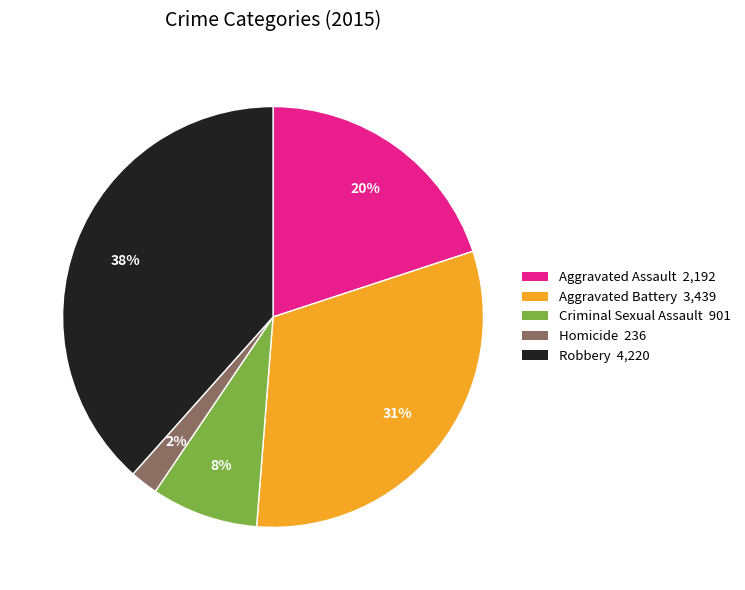

Which has a higher value, Criminal Sexual Assault or Robbery?

Robbery